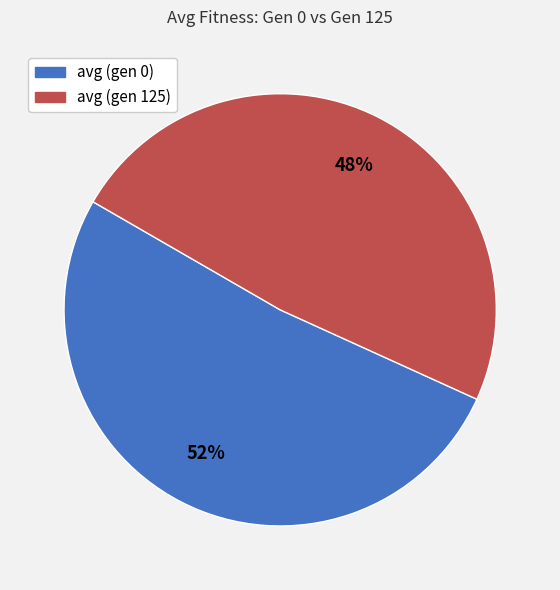

What percentage is the avg (gen 0) slice, to the nearest percent?

52%